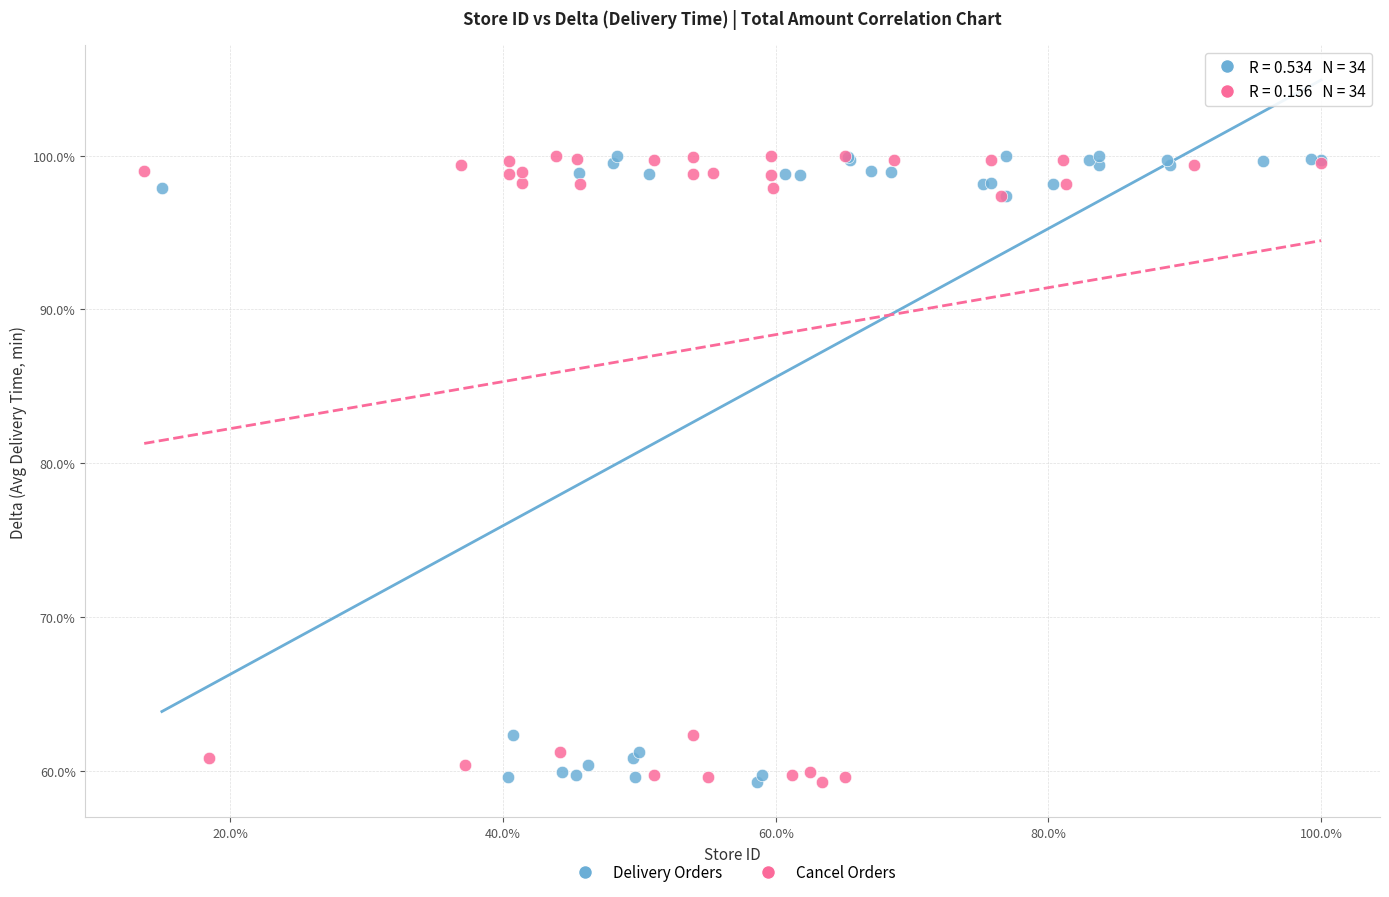

What are all the series names shown in the legend?

Delivery Orders, Cancel Orders